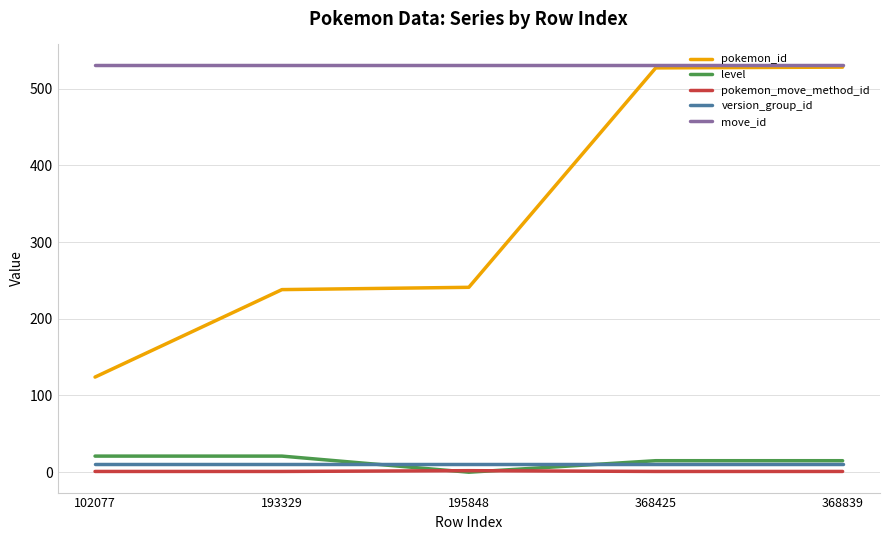

Which series changed the most between 195848 and 368839?

pokemon_id